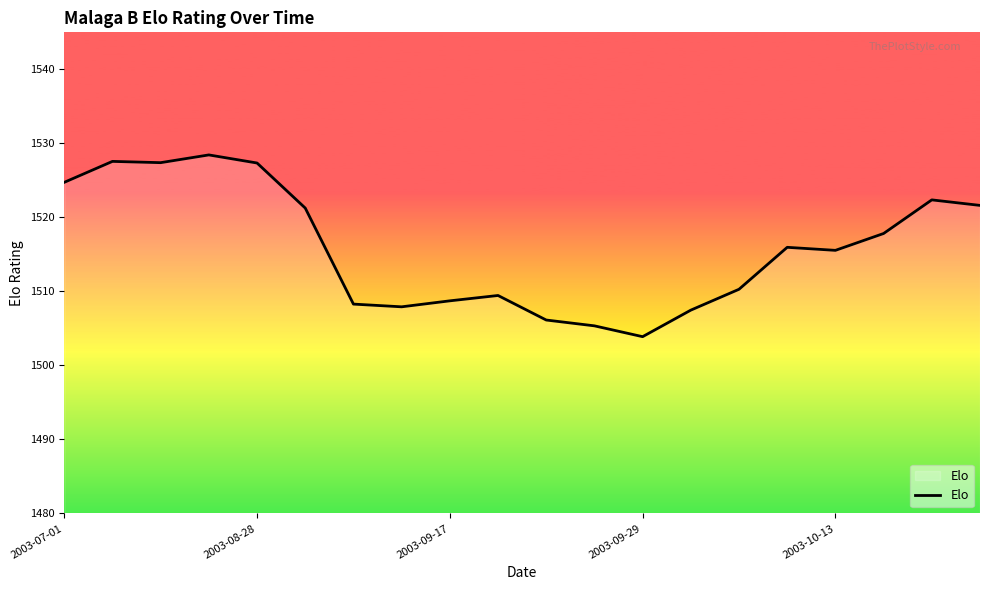

What is the greatest value displayed?

1528.4